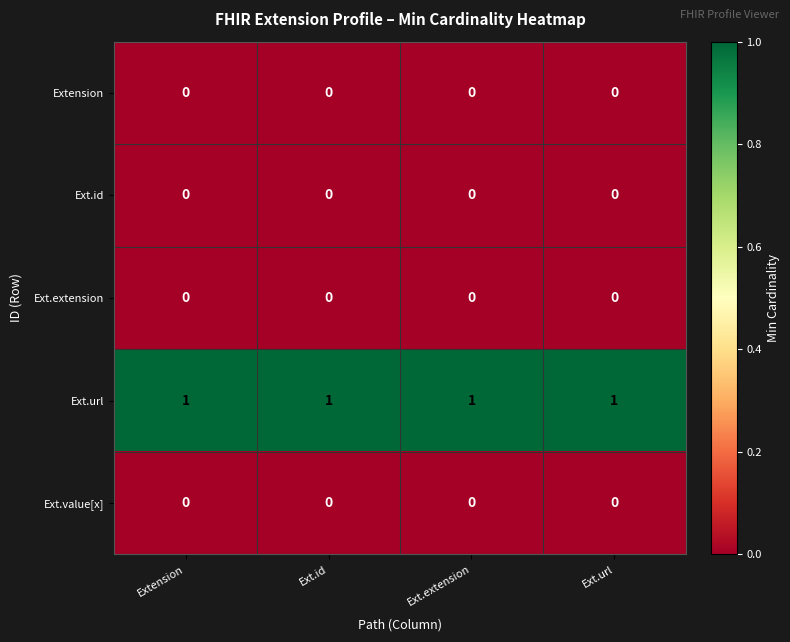

What is the total value across all series at Ext.url?

1